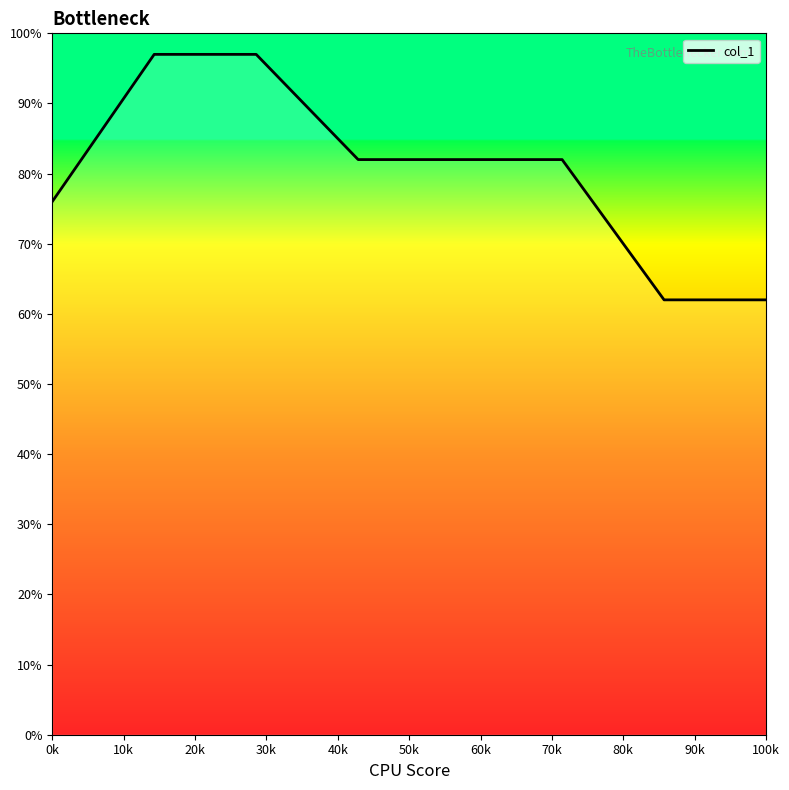

What is the difference between the maximum and minimum values?

35.0